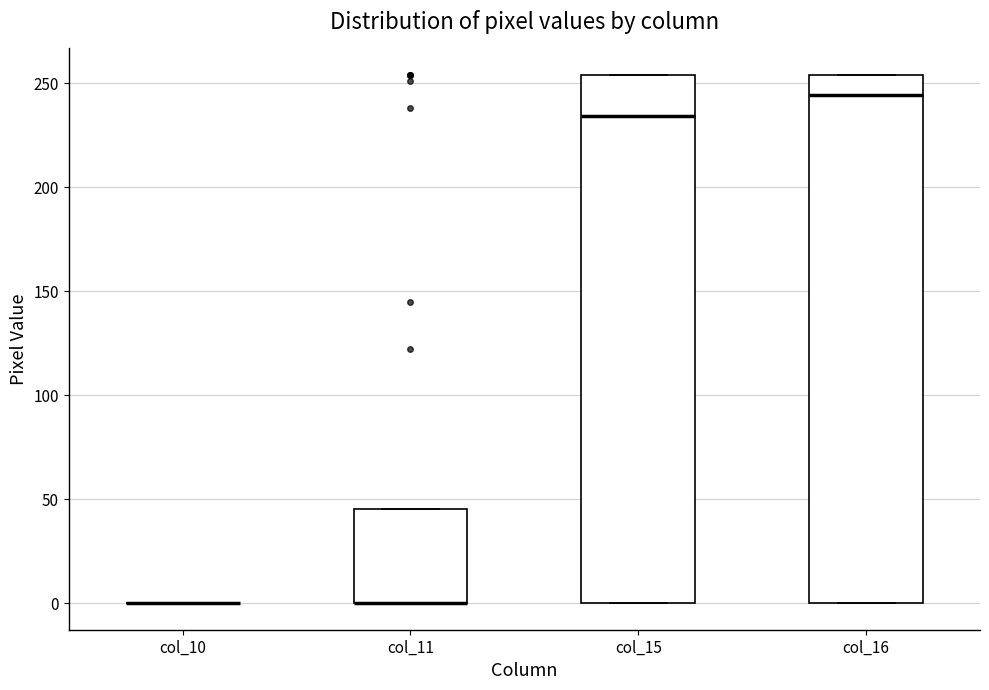

Where is the upper edge of the box for col_16 on the y-axis? The values are not printed on the chart, so give them approximately, as read against the axis.

255